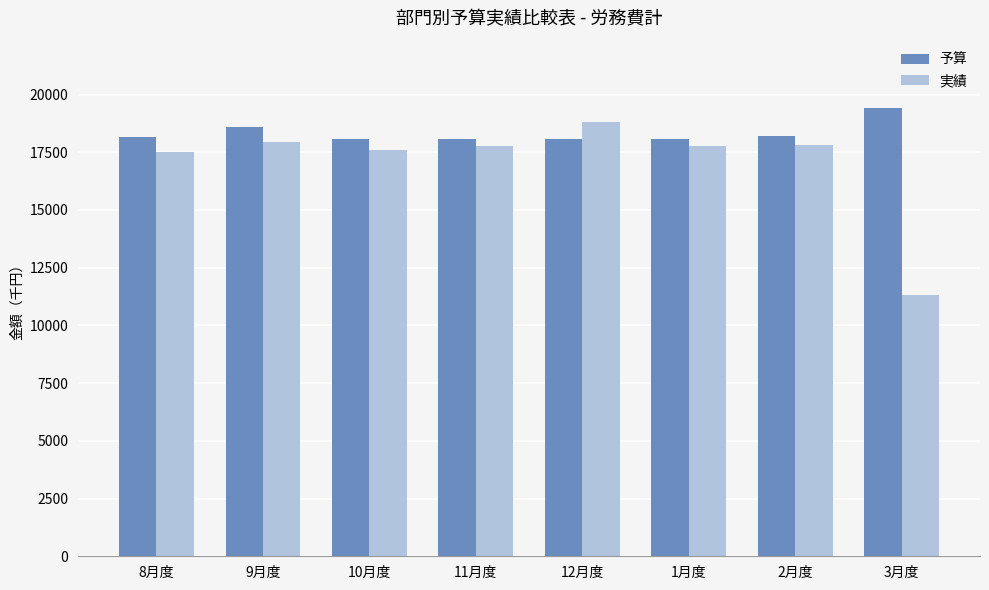

What is the value of the 実績 bar at the 3rd from the left?

17589